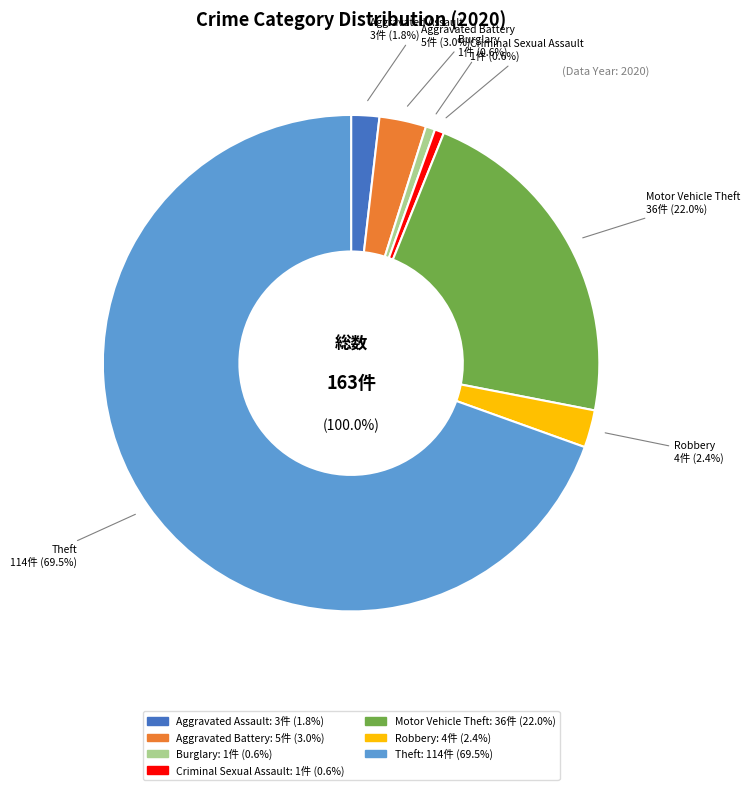

How much of the chart is everything except Robbery?

97.6%